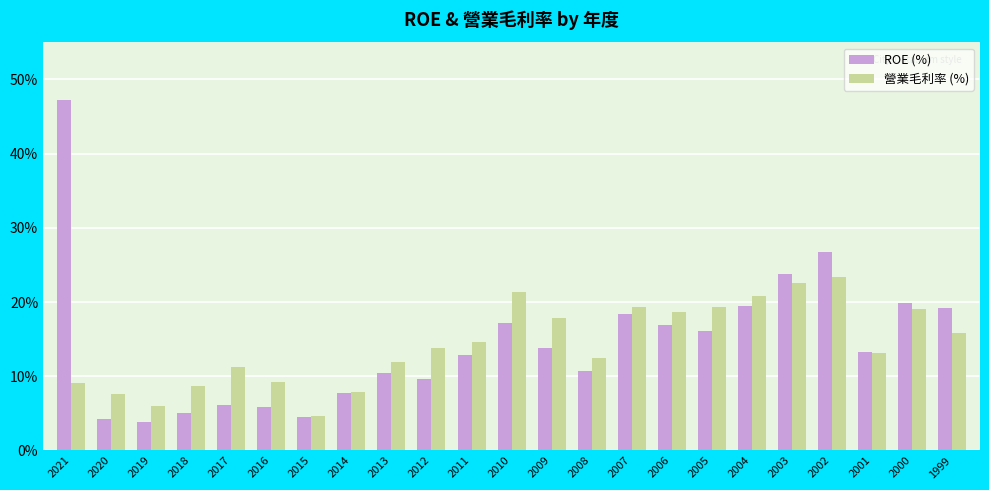

How many categories are shown in the chart?

23